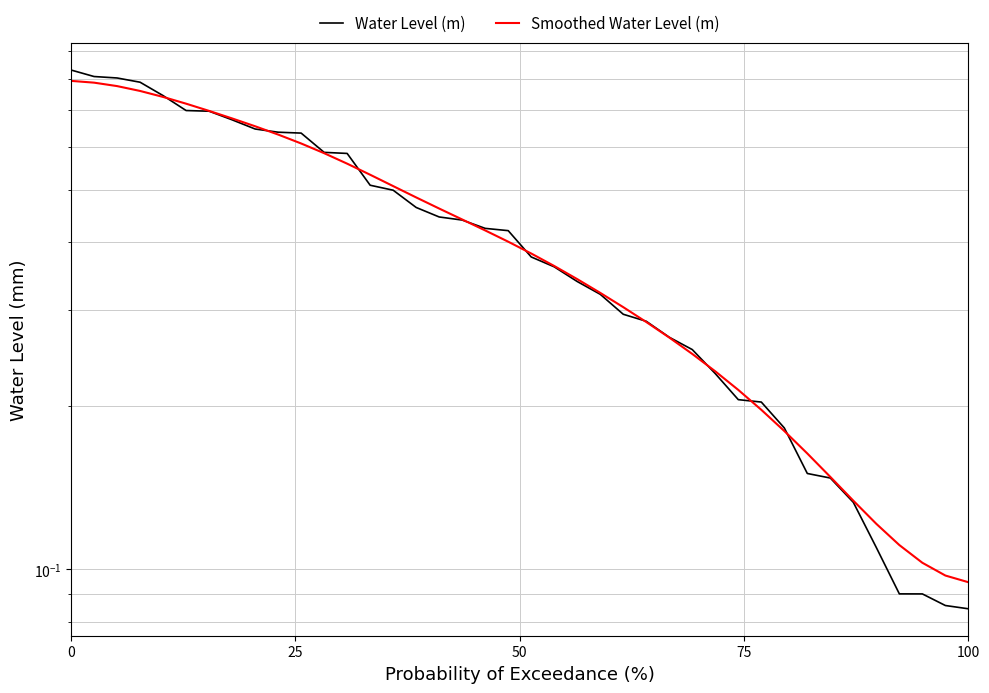

Is this an area chart (filled region under the line)?

No